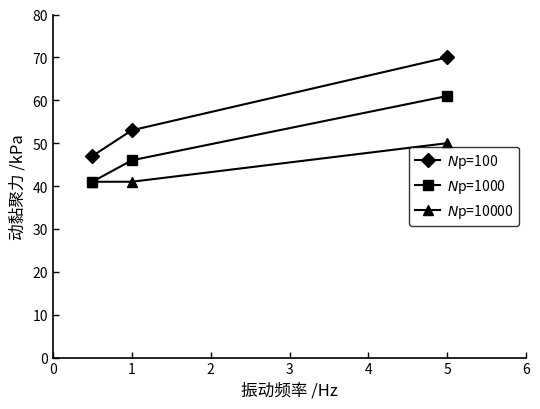

Reading left to right, extract all data points from this chart.

$N$p=100: 47	53	70
$N$p=1000: 41	46	61
$N$p=10000: 41	41	50